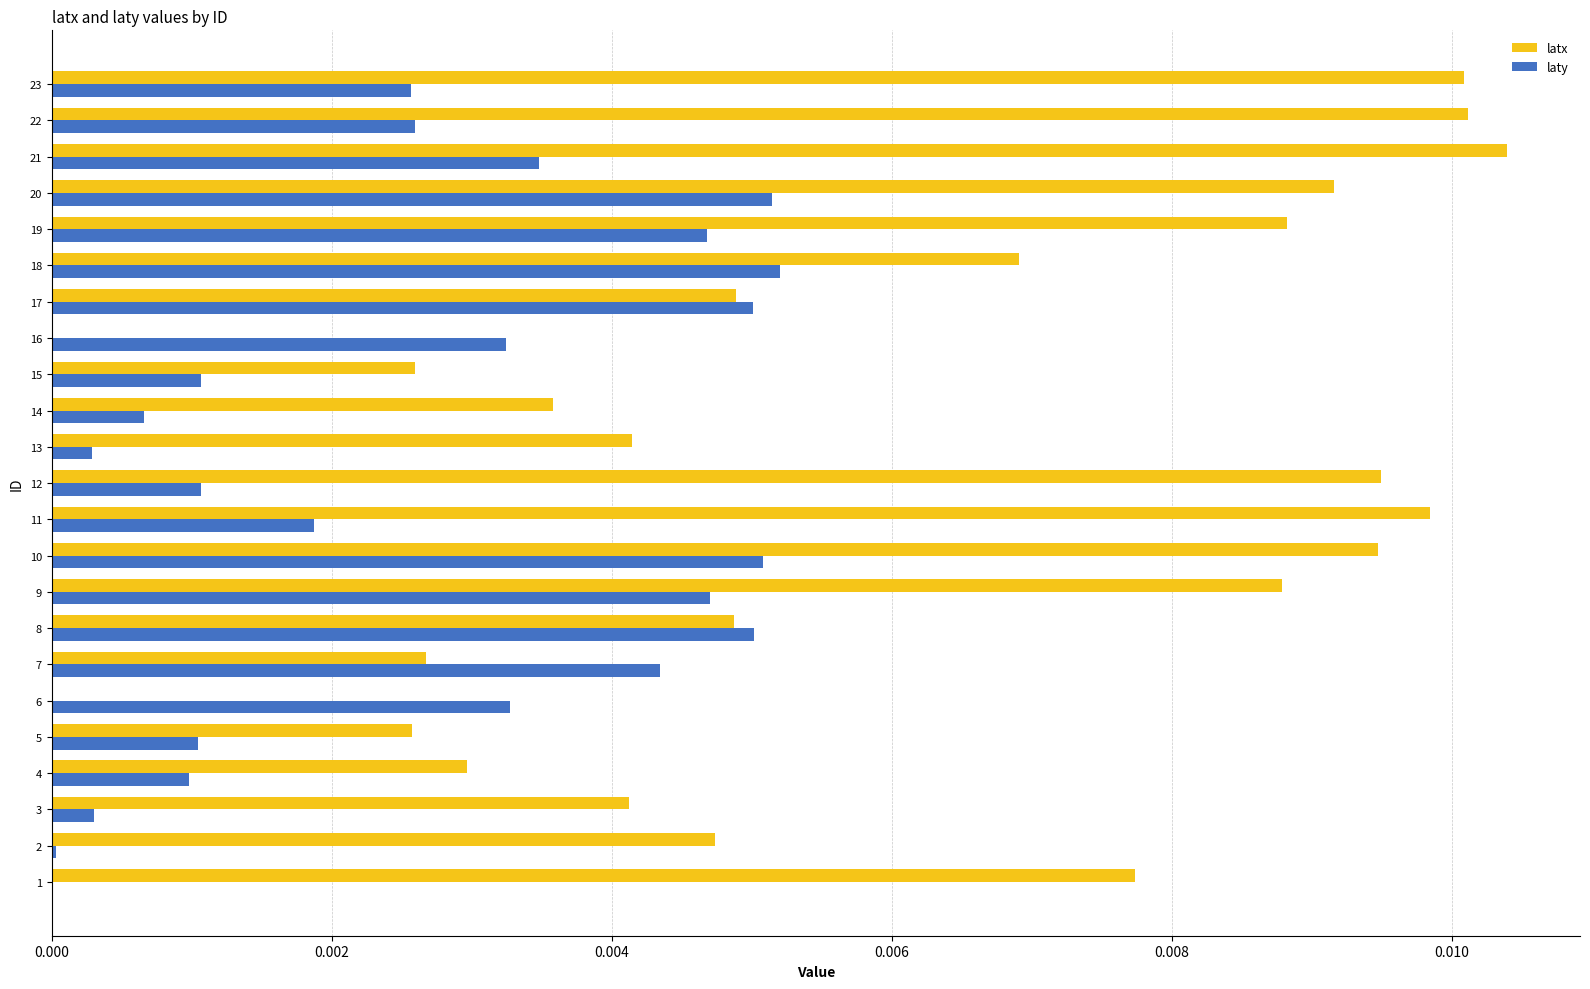

Which series changed the most between 2 and 20?

laty